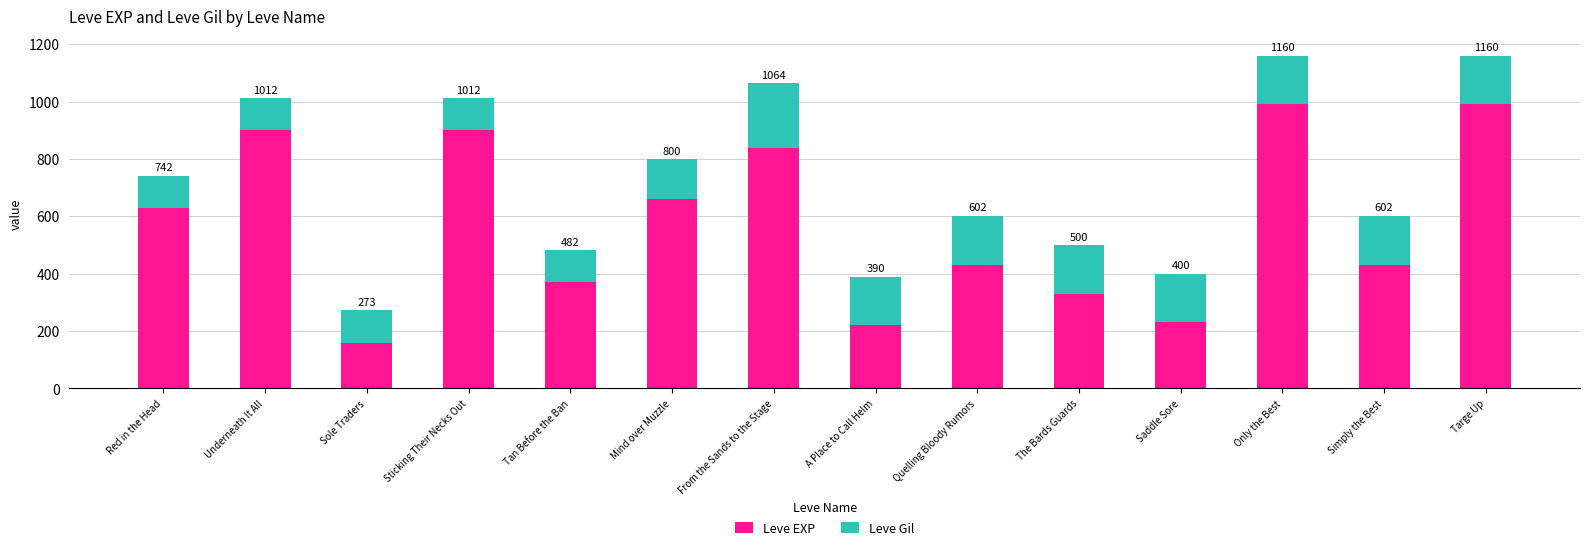

Does the chart contain stacked bars?

Yes